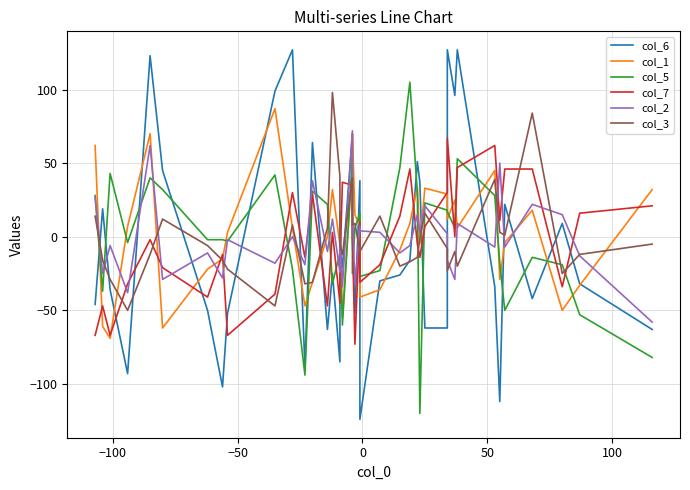

Which series has the largest range (max minus min)?

col_6